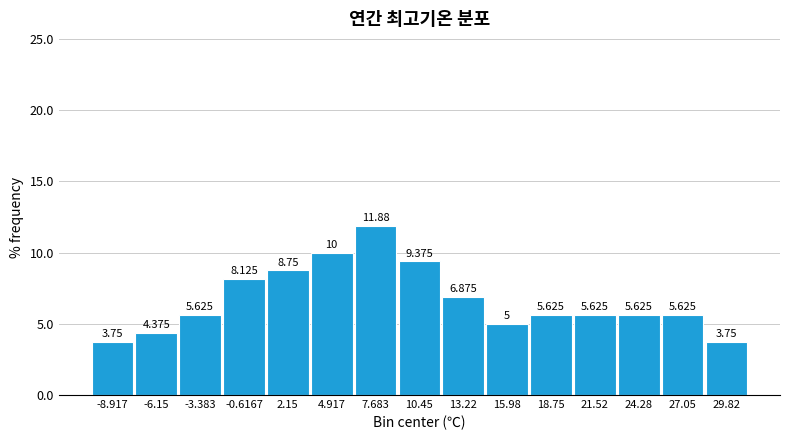

Reading left to right, transcribe this chart: for each bar, give the range it covers on the x-axis and its height. The bar edges are not printed on the chart, so give them approximately, as read against the axis.

-10.5 to -7.5: 3.750
-7.5 to -5.0: 4.375
-5.0 to -2.0: 5.625
-2.0 to 1.0: 8.125
1.0 to 3.5: 8.750
3.5 to 6.5: 10.000
6.5 to 9.0: 11.875
9.0 to 12.0: 9.375
12.0 to 14.5: 6.875
14.5 to 17.5: 5.000
17.5 to 20.0: 5.625
20.0 to 23.0: 5.625
23.0 to 25.5: 5.625
25.5 to 28.5: 5.625
28.5 to 31.0: 3.750